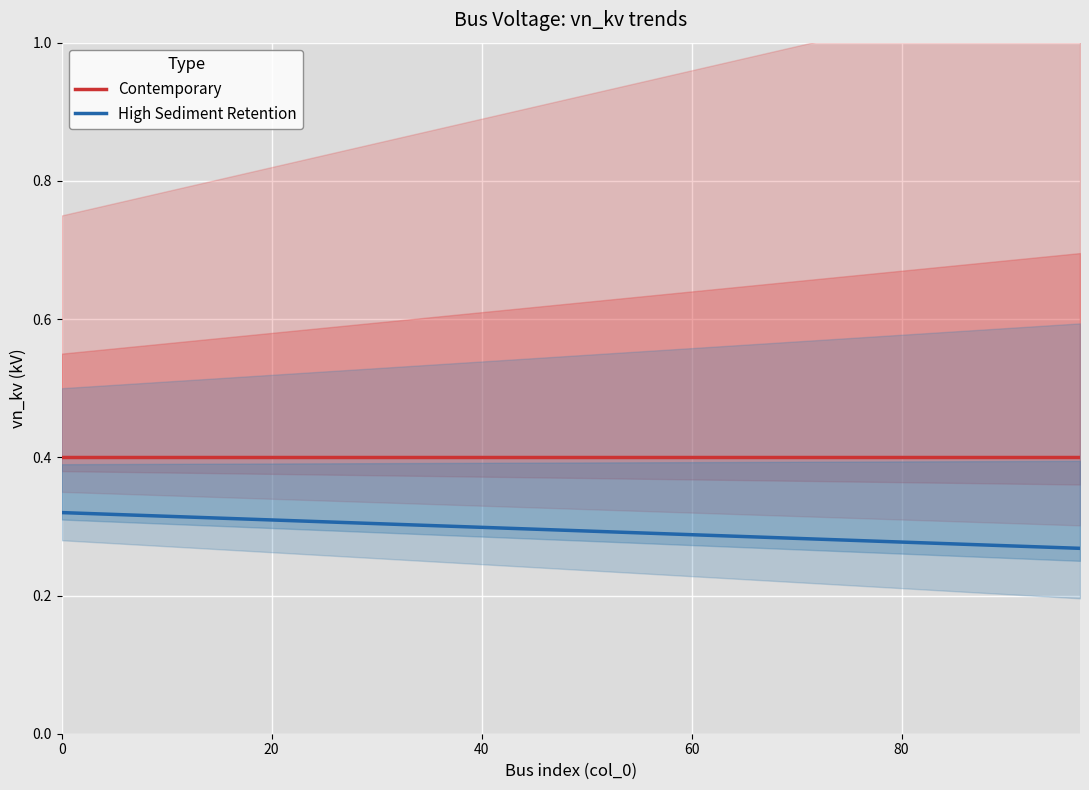

How many lines are shown in the chart?

2